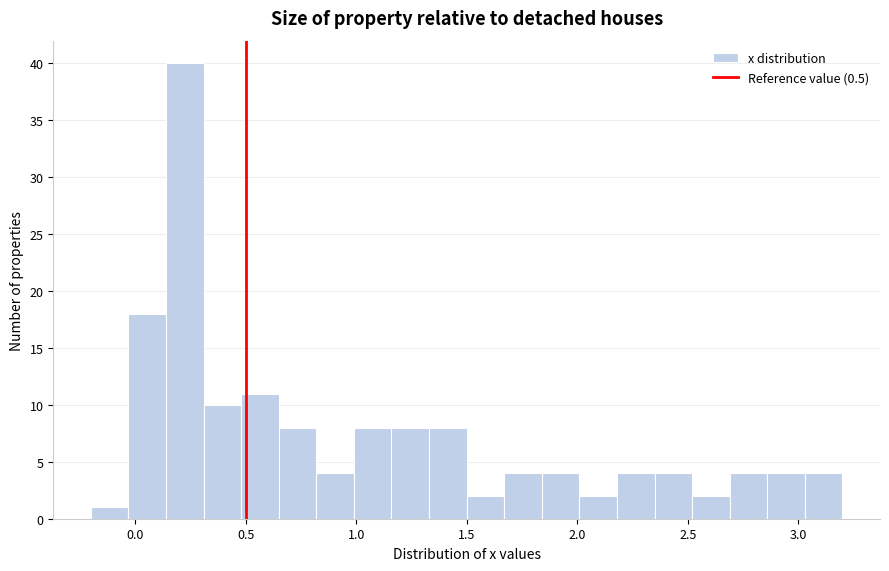

Read against the x-axis, roughly where is the centre of the tallest bar?

0.25